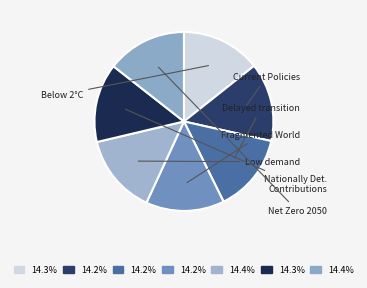

Which category has the biggest portion of the pie?

Low demand